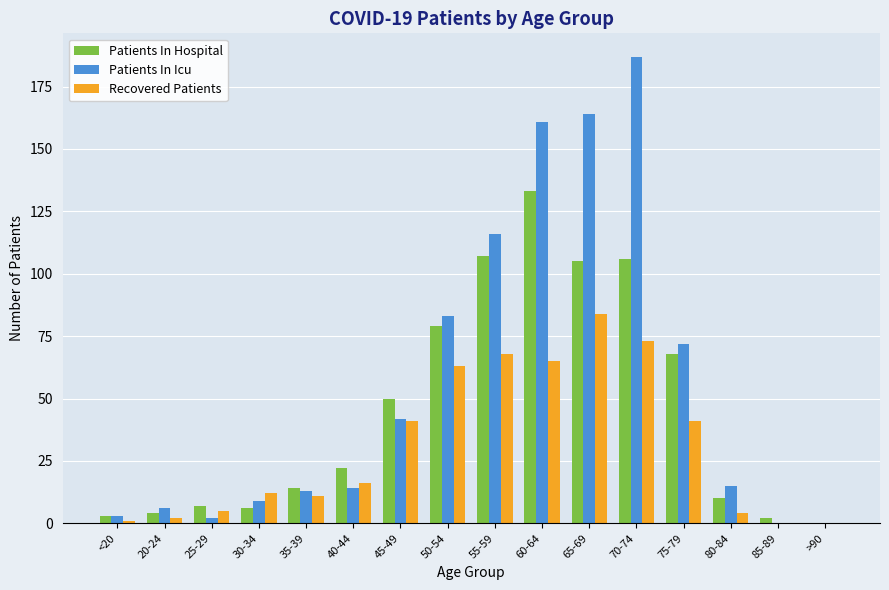

Between 35-39 and 60-64, which series saw the biggest shift?

Patients In Icu